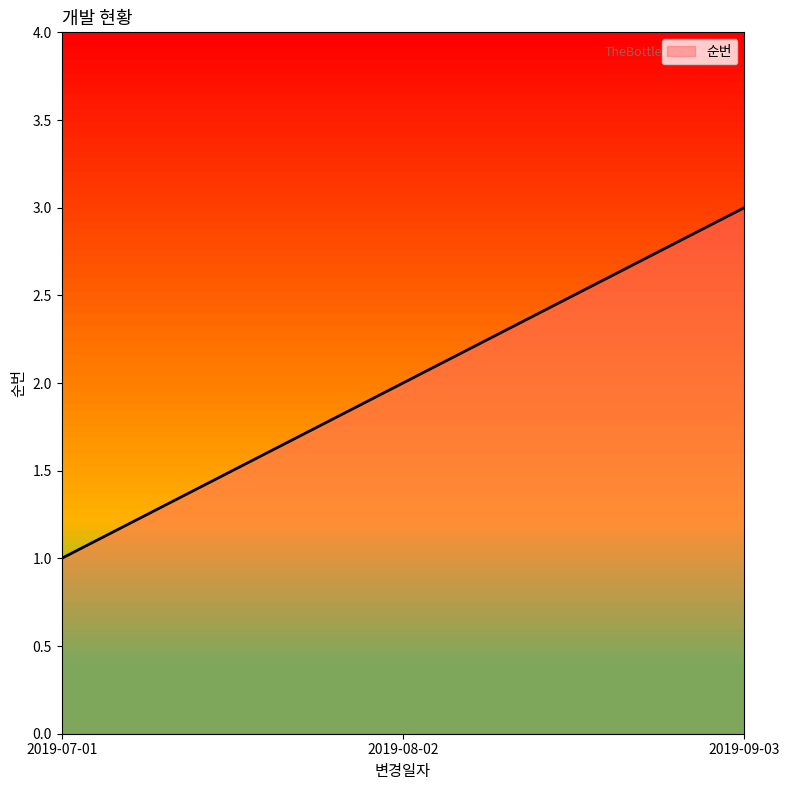

What is the greatest value displayed?

3